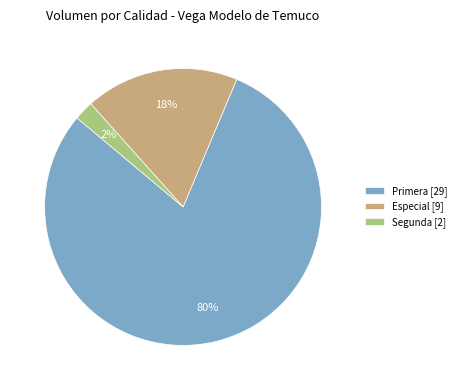

What percentage is the Primera [29] slice, to the nearest percent?

80%